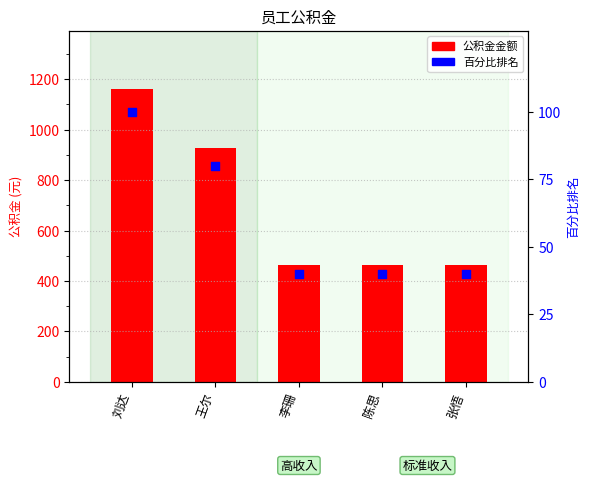

Which series has the largest total across all categories?

公积金